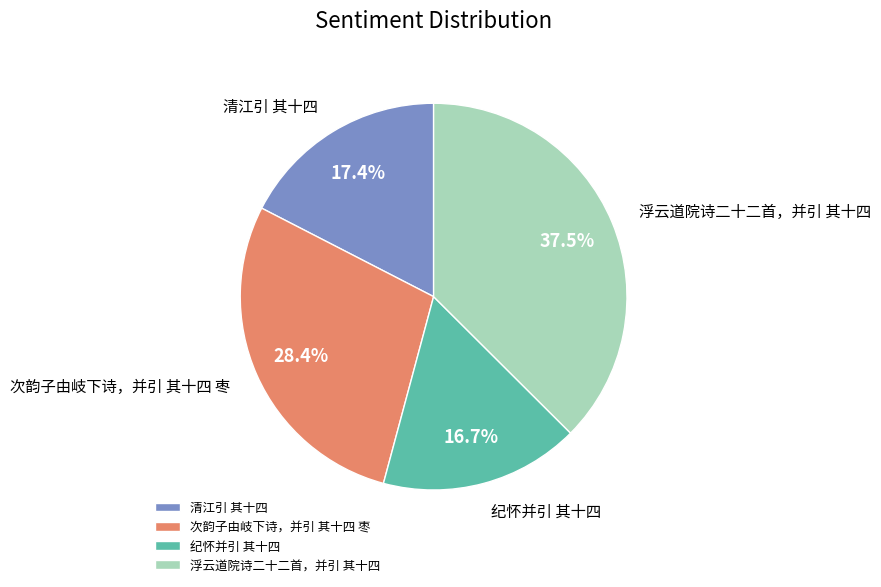

Approximately how many times larger is the value at 纪怀并引 其十四 compared to 清江引 其十四?

1.0